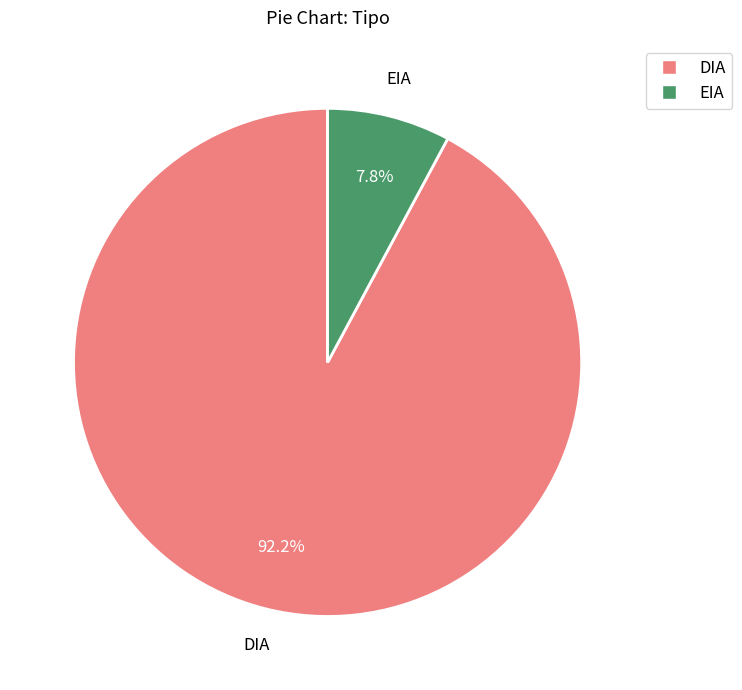

To the nearest percent, what is the difference between the EIA and DIA slice percentages?

84%